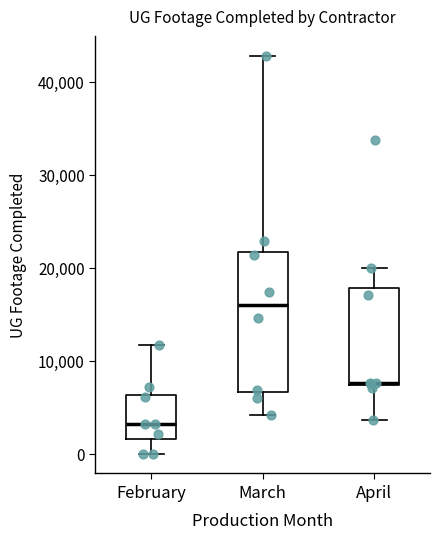

Which box has the highest median line?

March